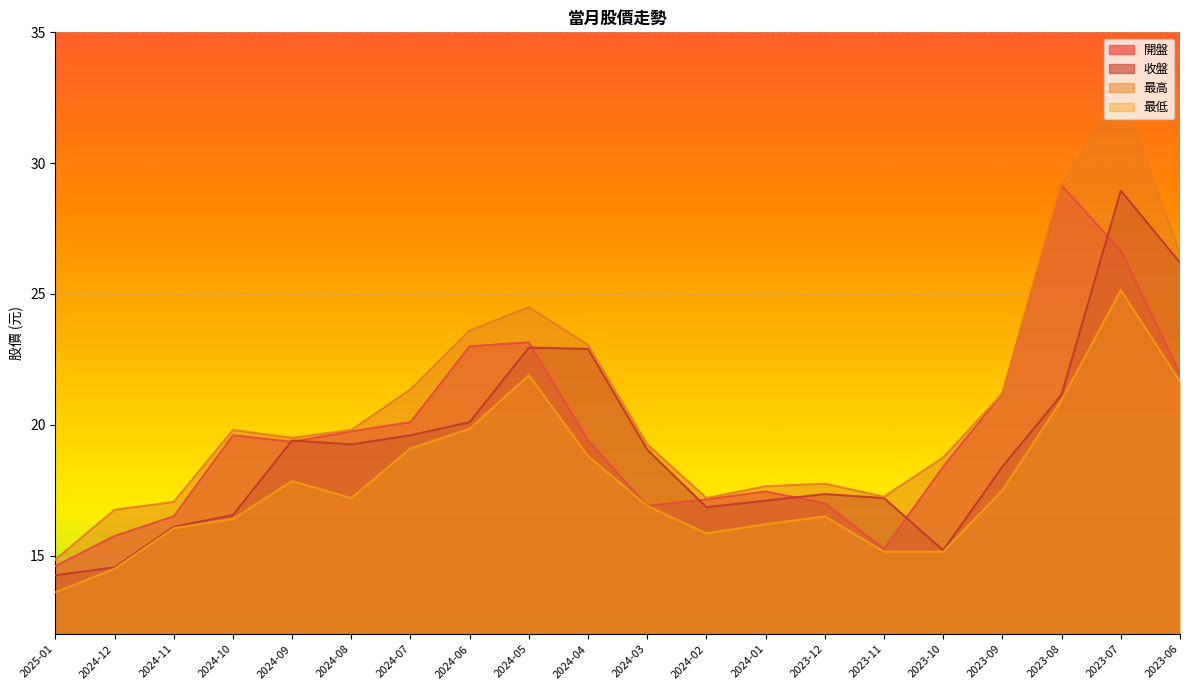

What is the label of the 6th point from the left?

2024-08